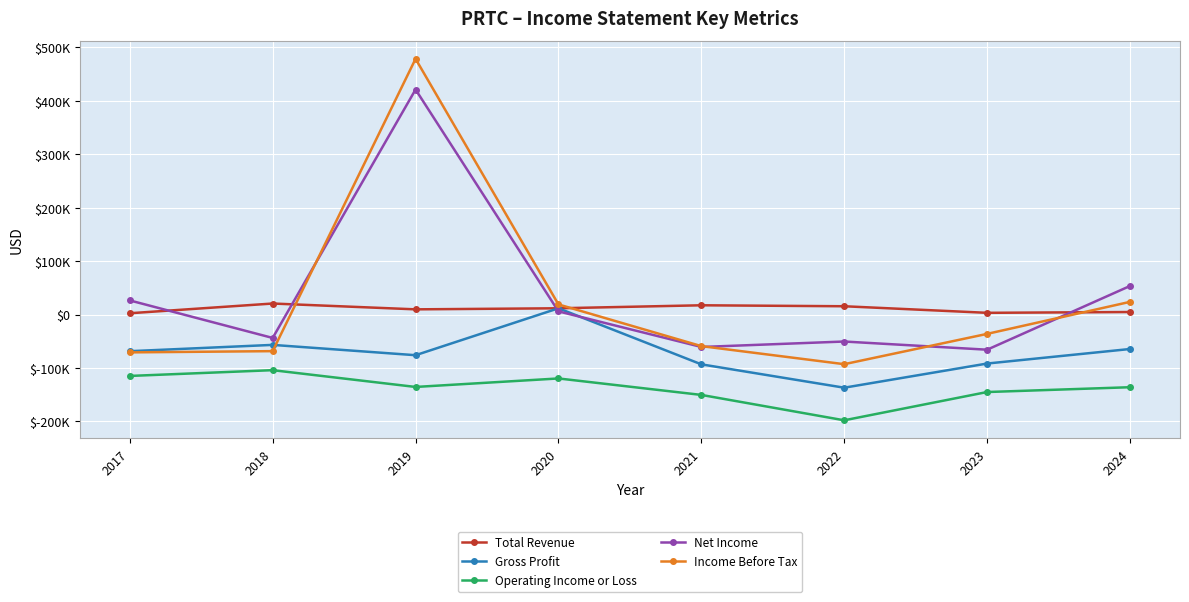

What is the value of the Gross Profit point at the 3rd from the left?

-76000